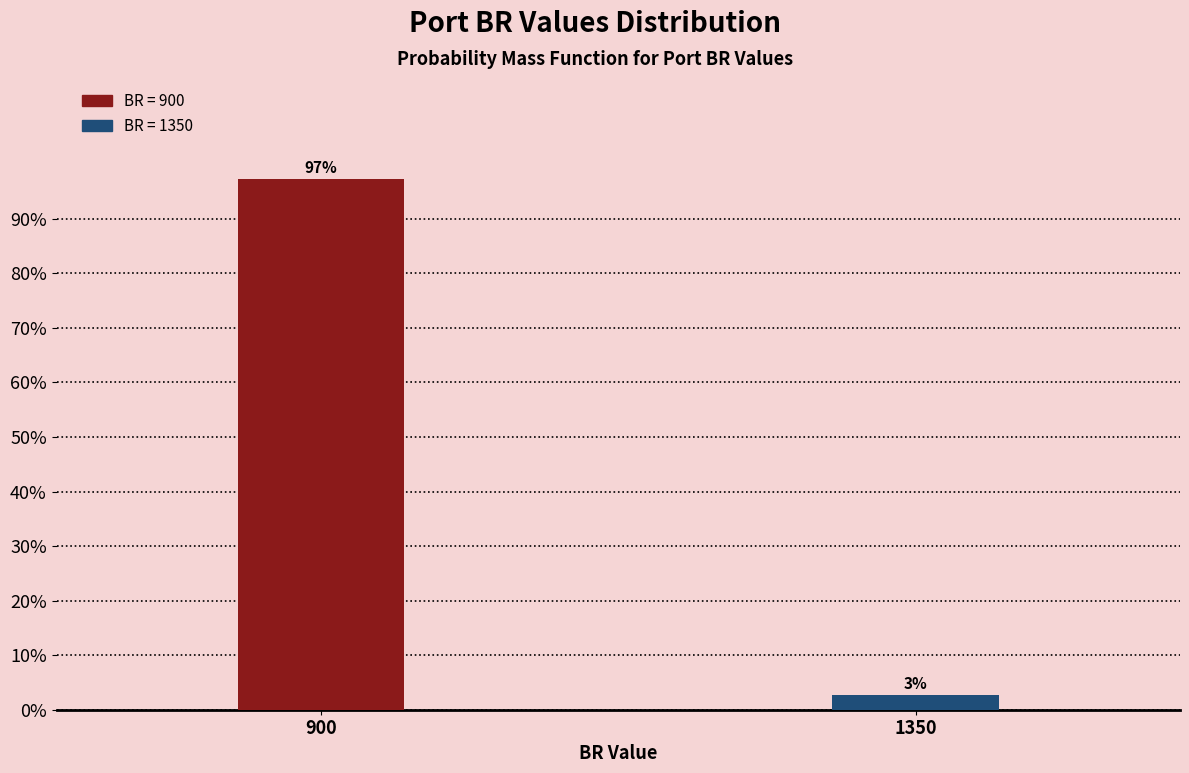

Where does the data first go above 97?

900